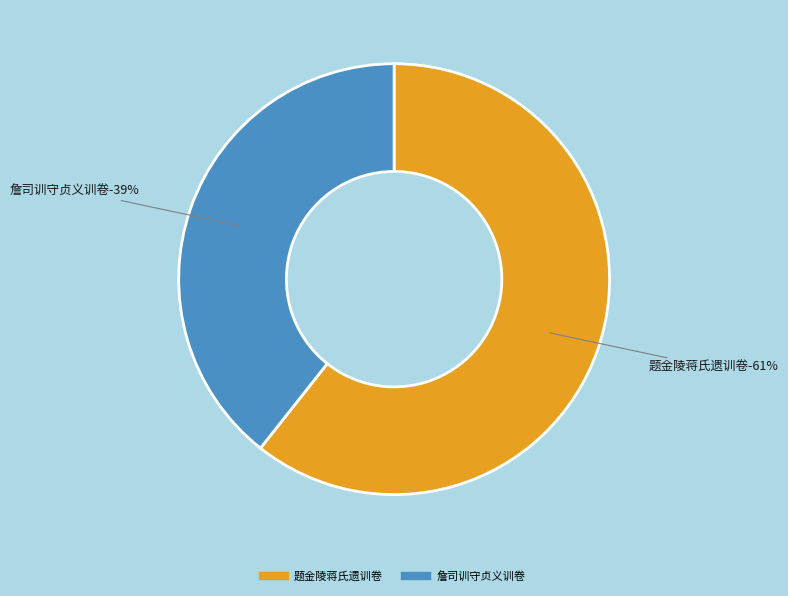

What is the largest slice in the pie chart?

题金陵蒋氏遗训卷